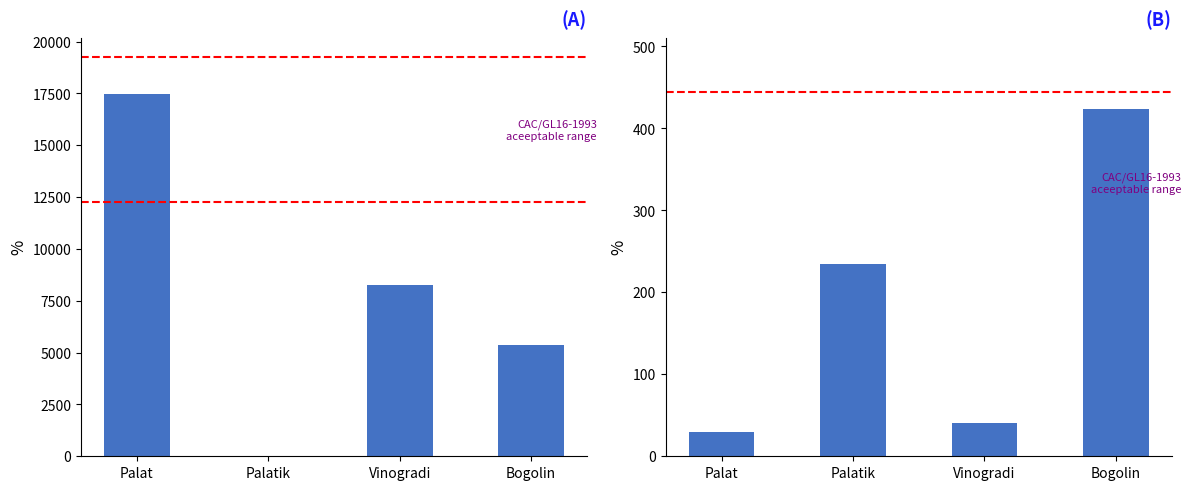

Rank the categories by col1 value from lowest to highest.

Palatik, Bogolin, Vinogradi, Palat